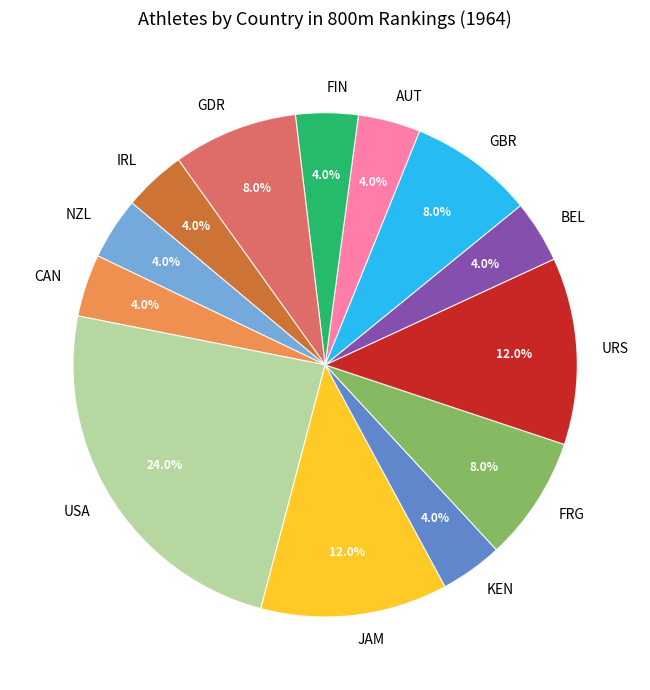

Is it true that JAM is 6% of the pie?

False